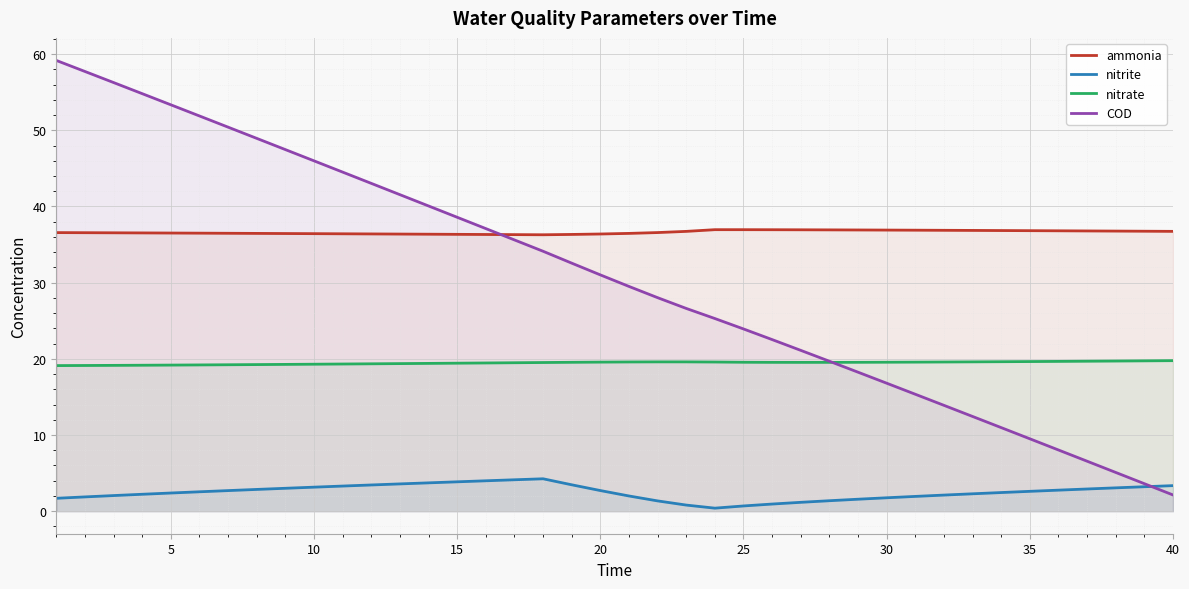

Which series has the widest spread of values?

COD